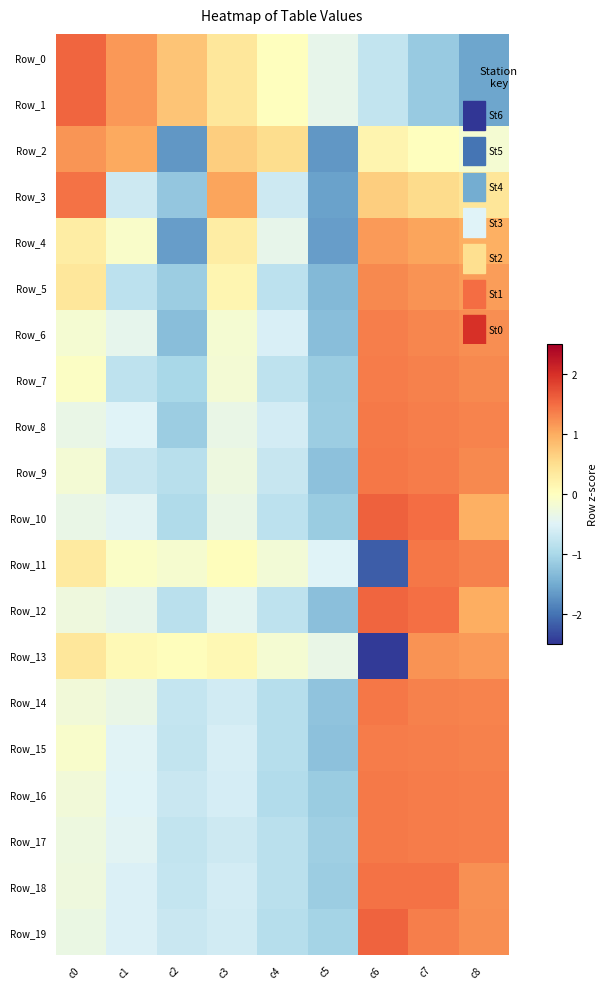

Between c4 and c8, which is larger?

c4